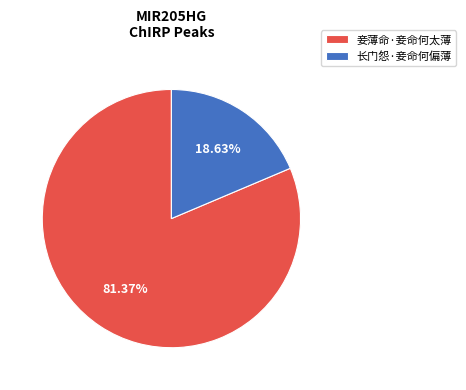

What is the smallest slice in the pie chart?

长门怨·妾命何偏薄